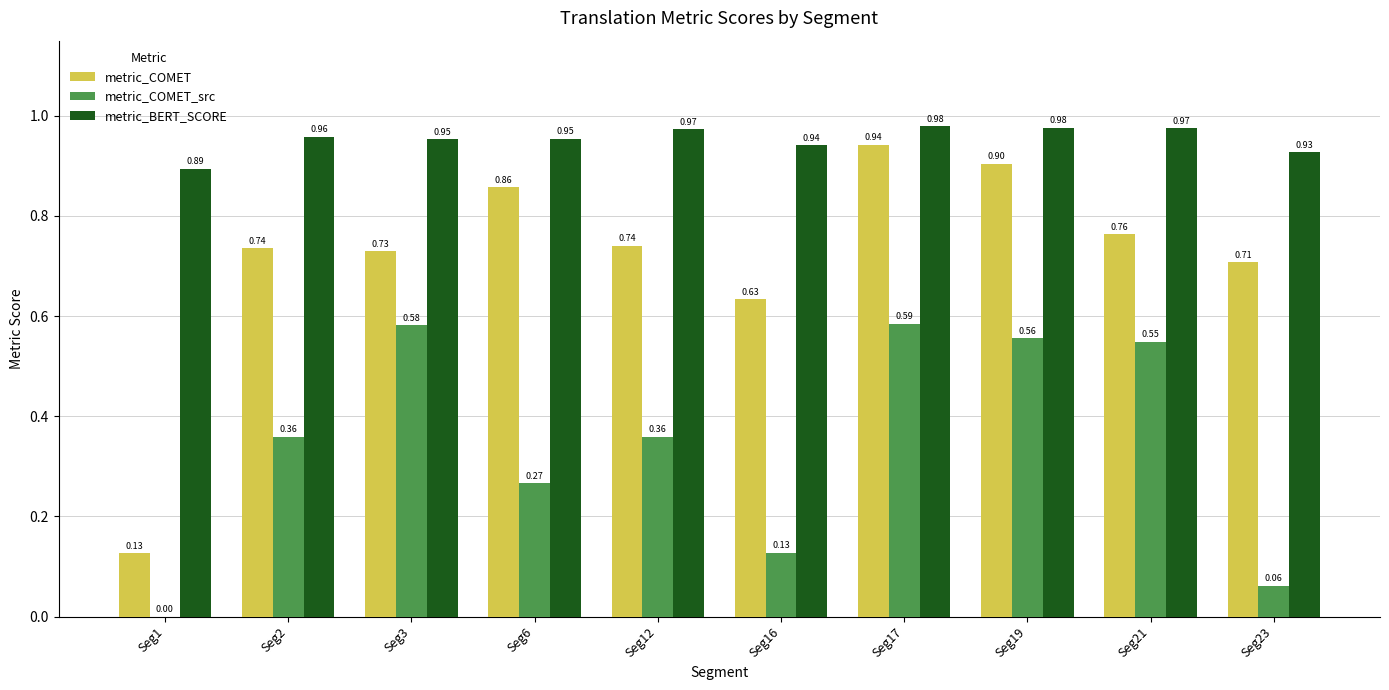

How many metric_BERT_SCORE values are between 0 and 1?

10